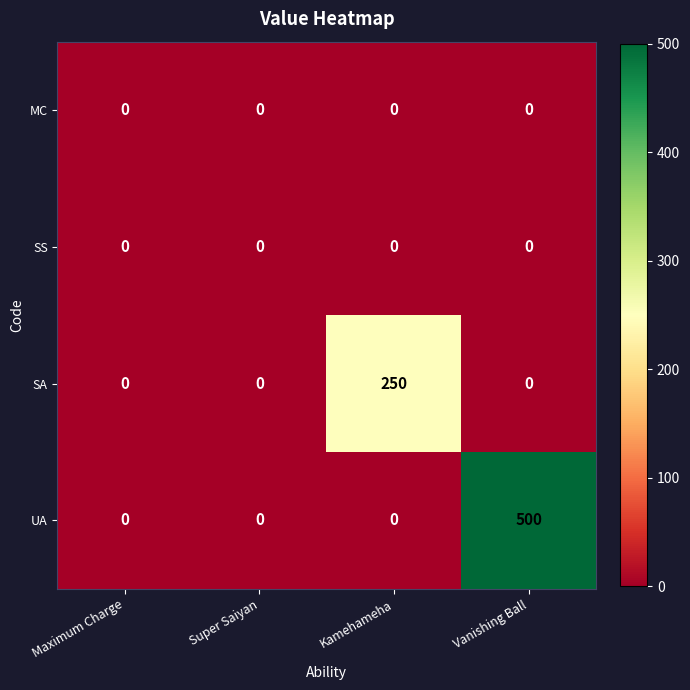

Reading left to right, list all the values displayed in this chart.

MC: 0	0	0	0
SS: 0	0	0	0
SA: 0	0	250	0
UA: 0	0	0	500